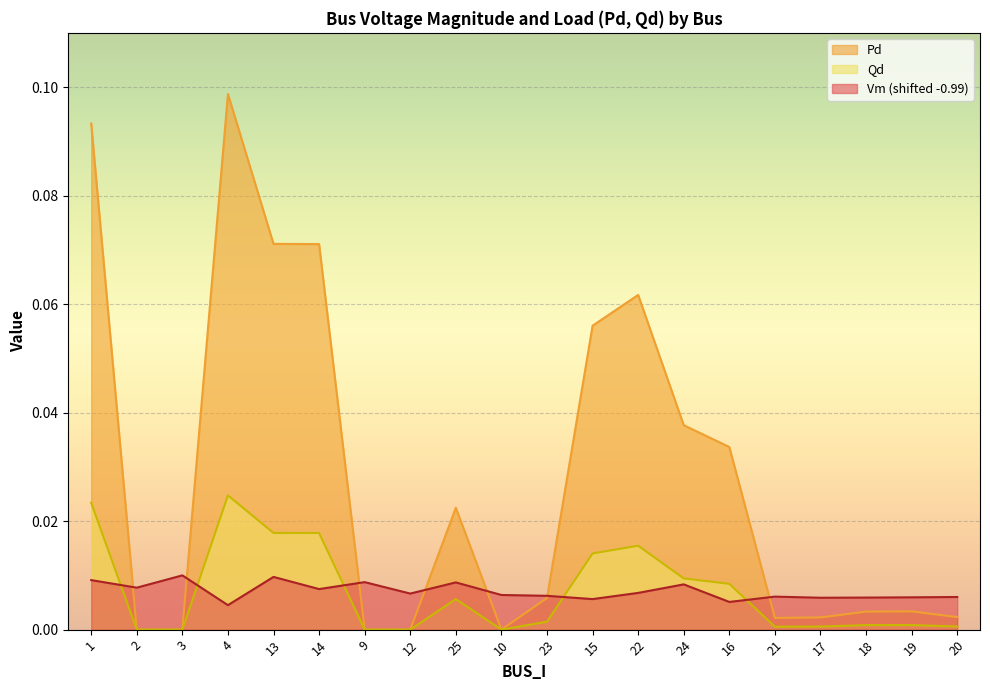

At which label does Qd reach its minimum?

2